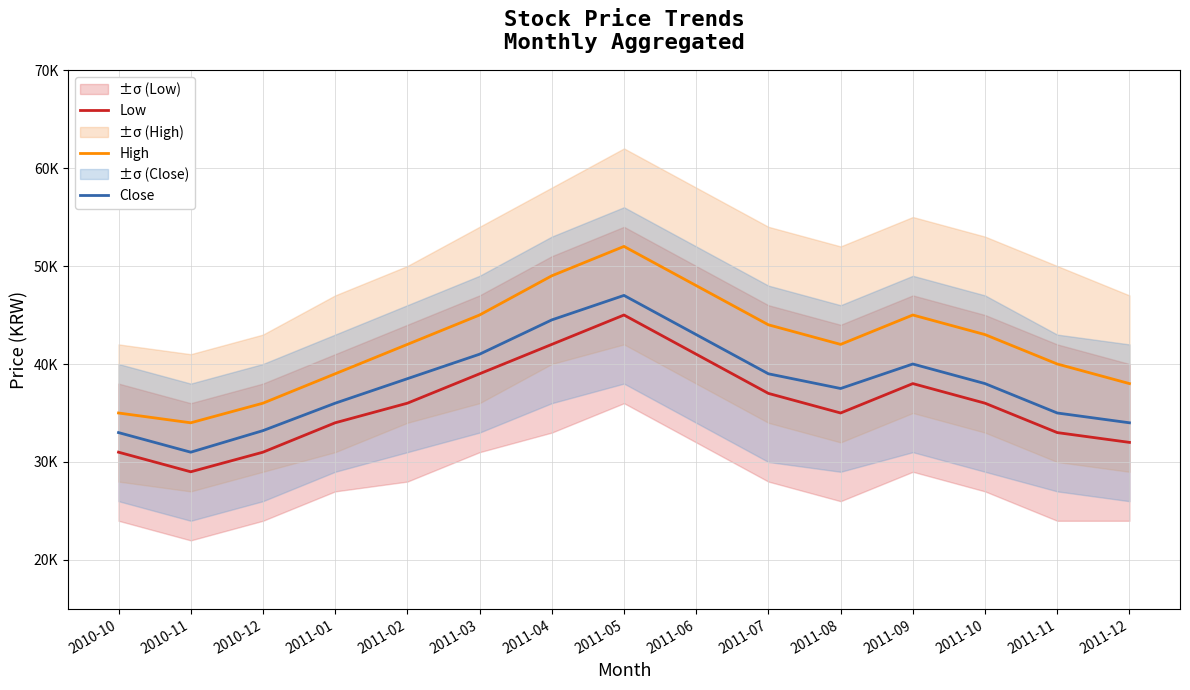

Count the number of categories in the chart.

15